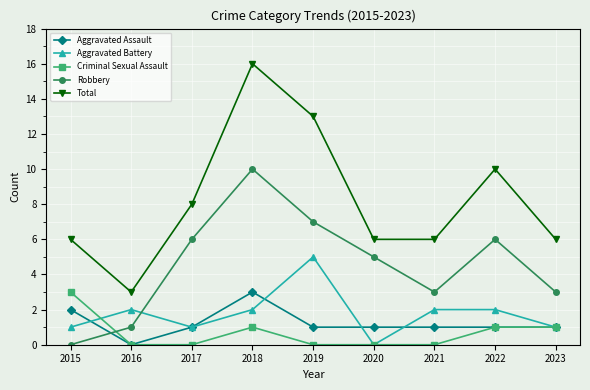

At which label does Total reach its peak?

2018